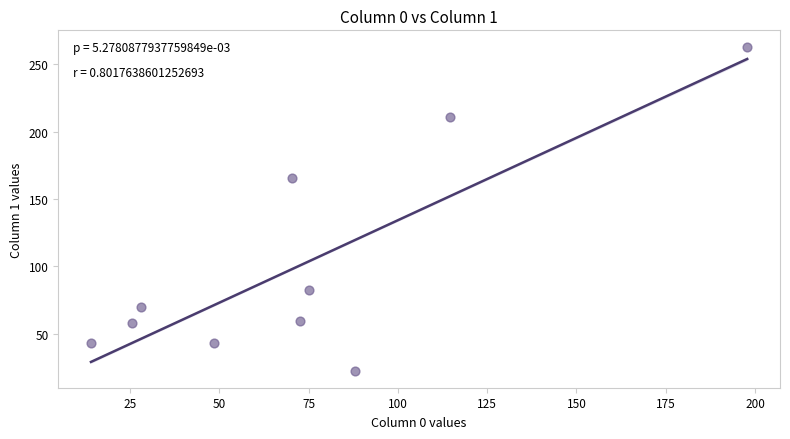

What Y value in the scatter plot is closest to 142?

165.5